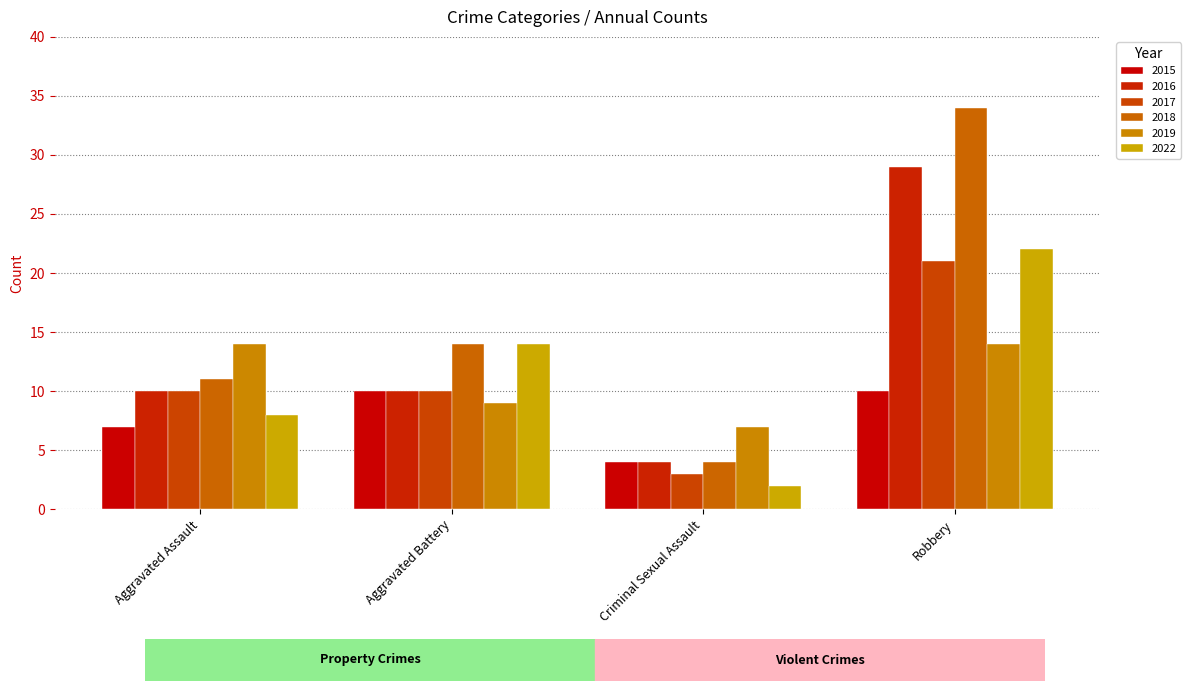

How many data points in 2019 are less than 14?

2